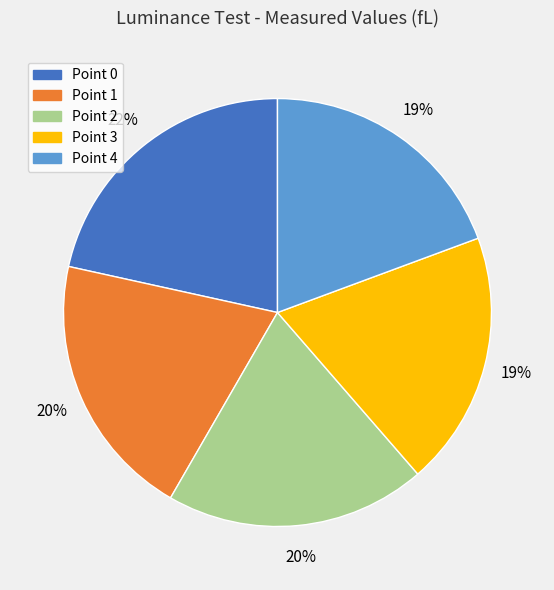

What is the largest slice in the pie chart?

Point 0